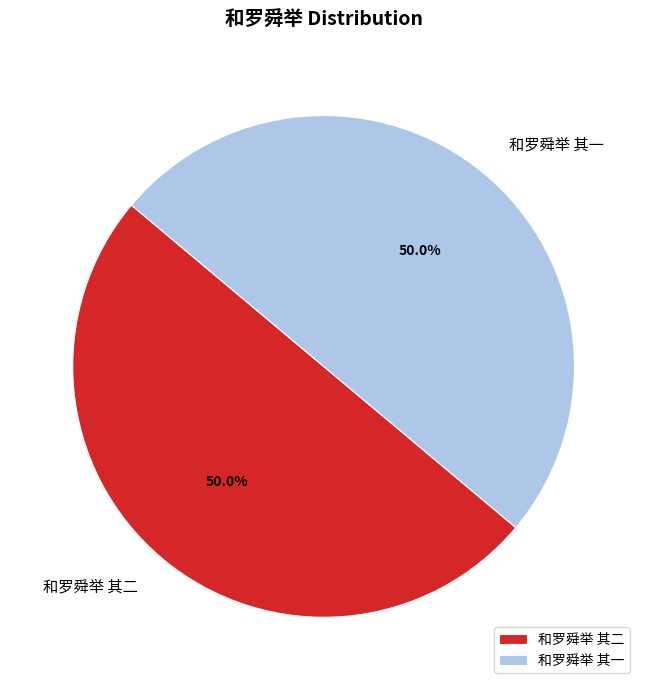

How many slices are in this pie chart?

2